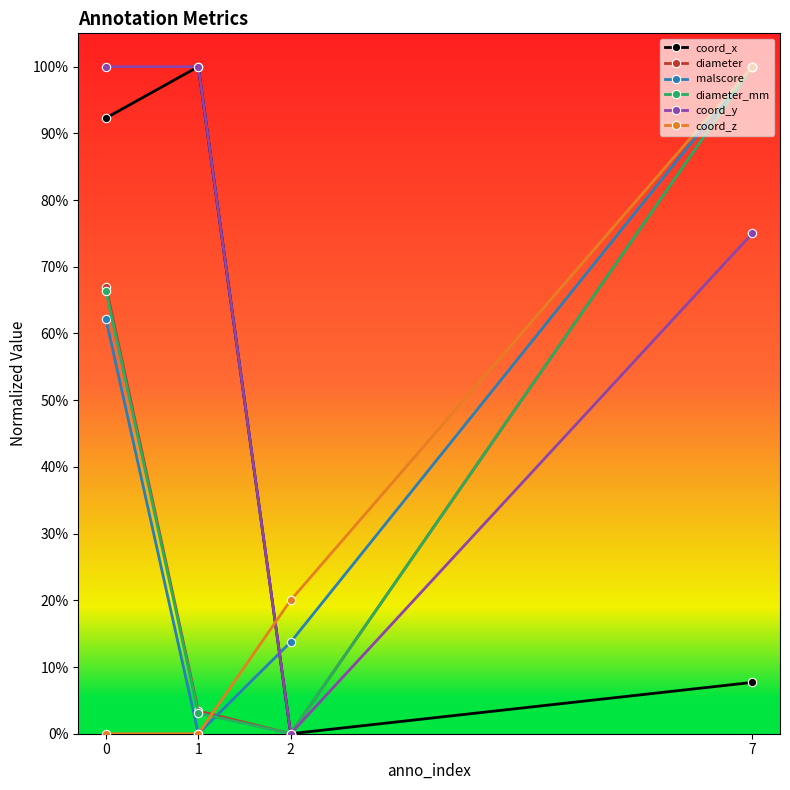

What are all the series names shown in the legend?

coord_x, diameter, malscore, diameter_mm, coord_y, coord_z